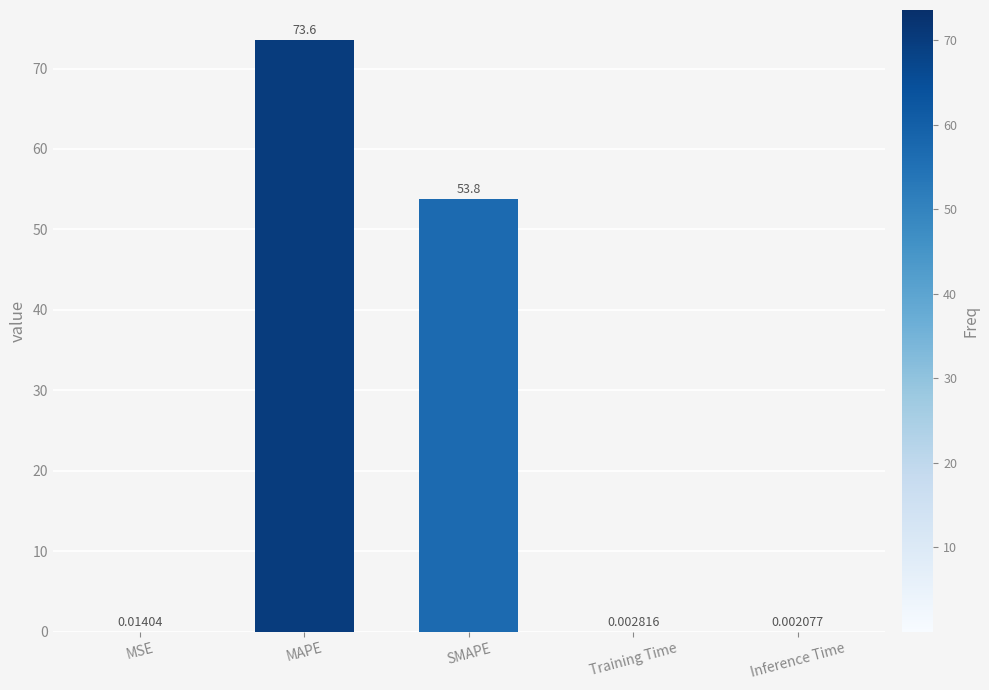

At which label is the value closest to 36?

SMAPE